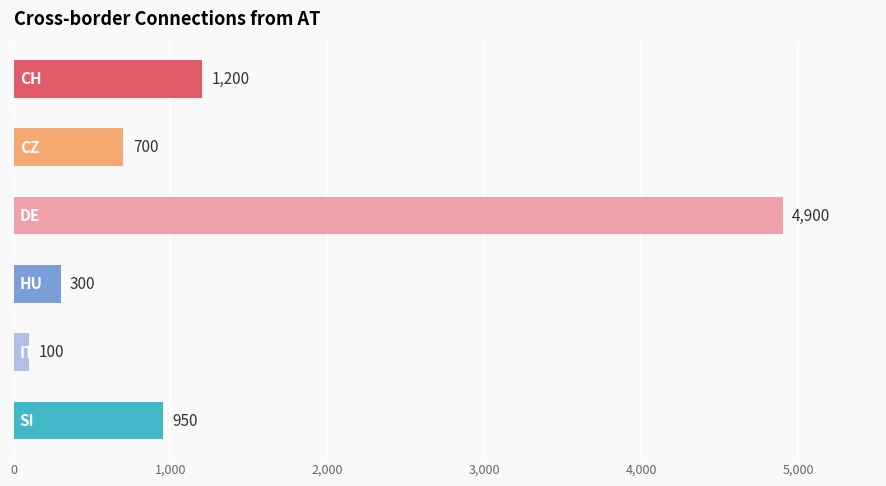

What is the minimum value shown in the chart?

100